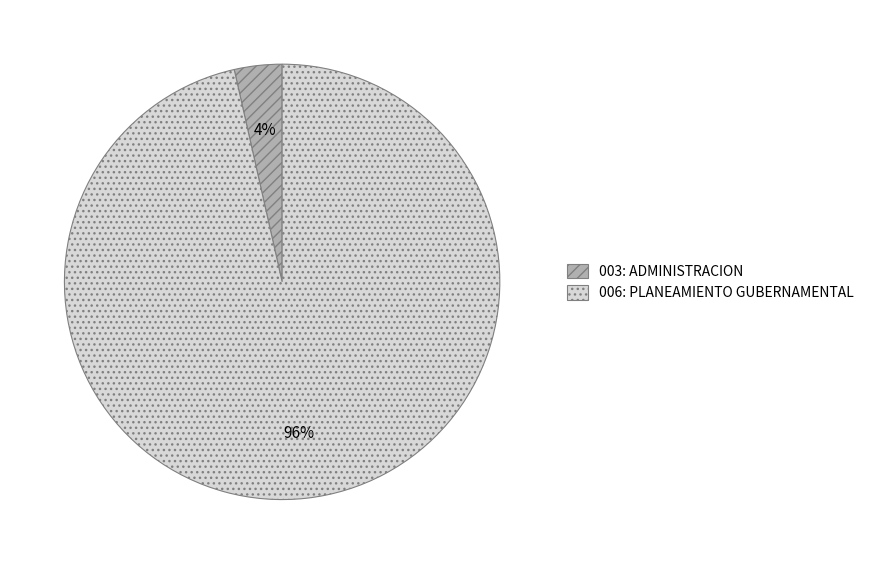

To the nearest percent, what portion does 006: PLANEAMIENTO GUBERNAMENTAL represent?

96%